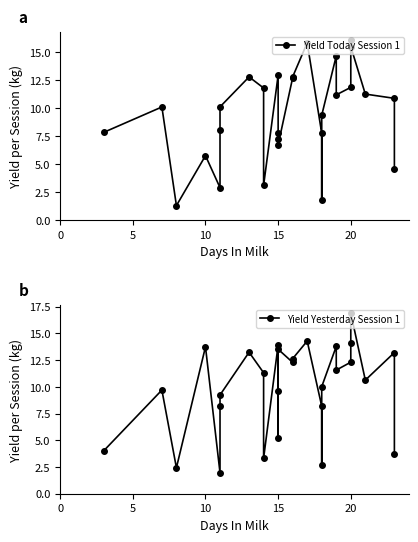

True or false: Yield Today Session 1 and Yield Yesterday Session 1 cross at least once.

True